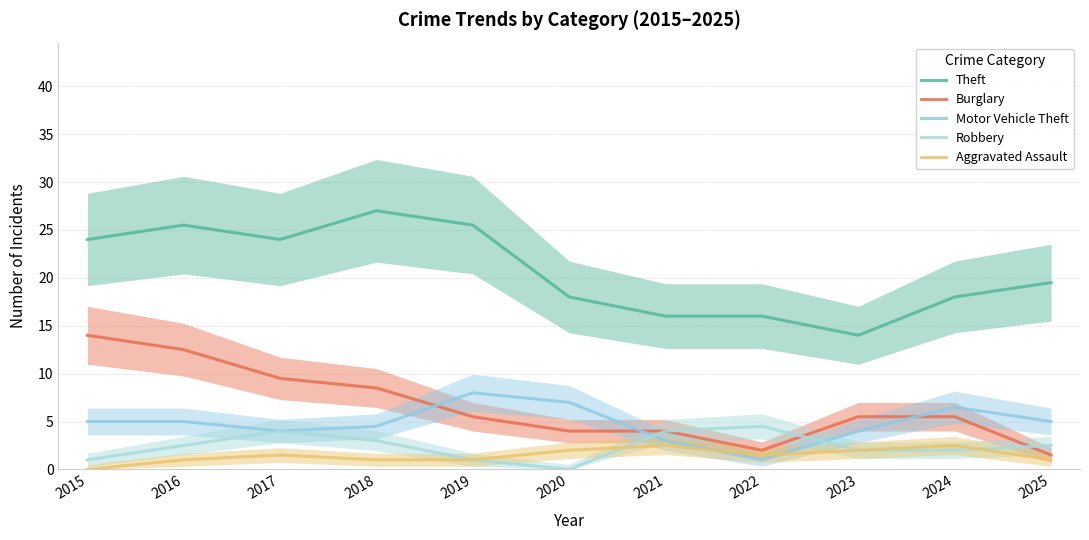

At how many categories does at least one series exceed 10?

11